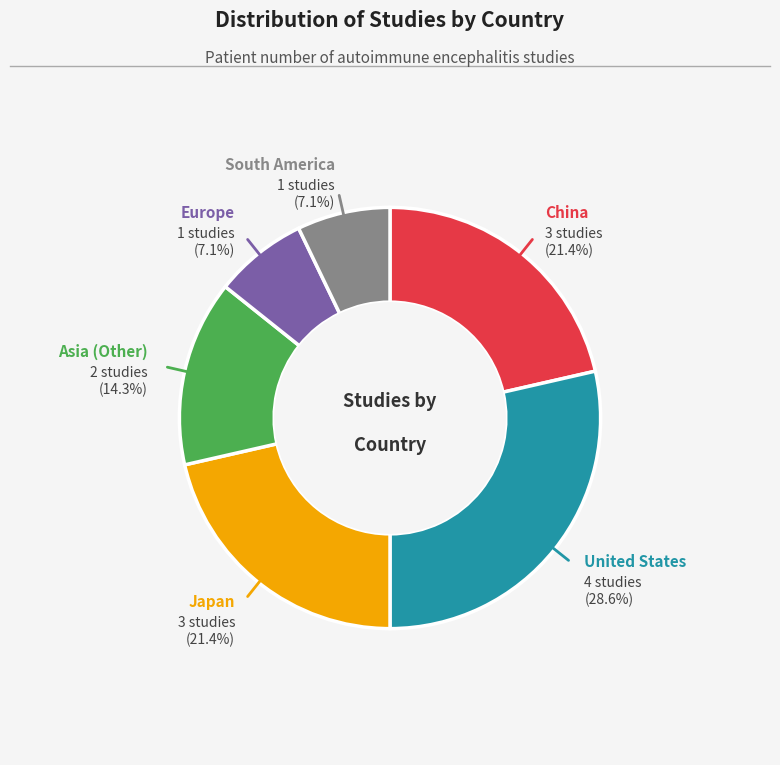

Does any single category account for the majority?

No